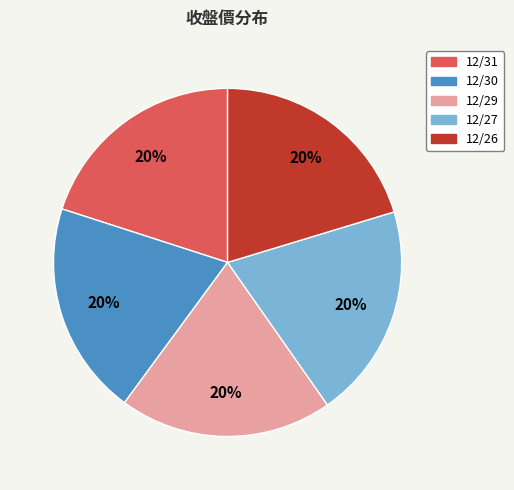

Count the number of slices in the pie.

5